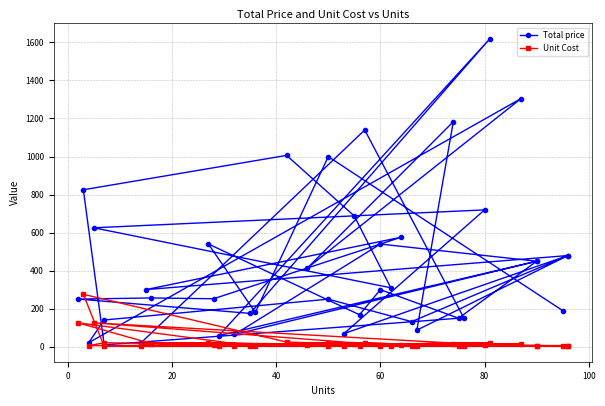

What is the label of the 3rd point from the left?

20